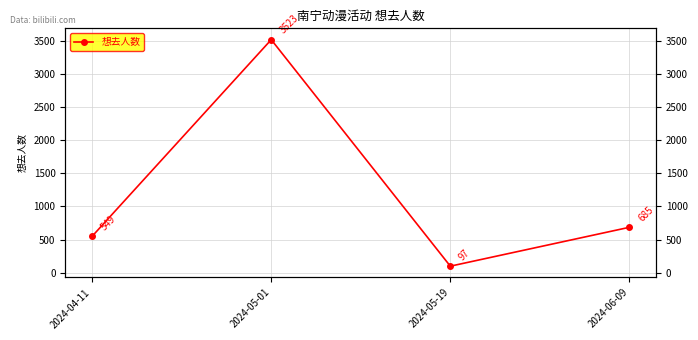

What is the sum of all values?

4854